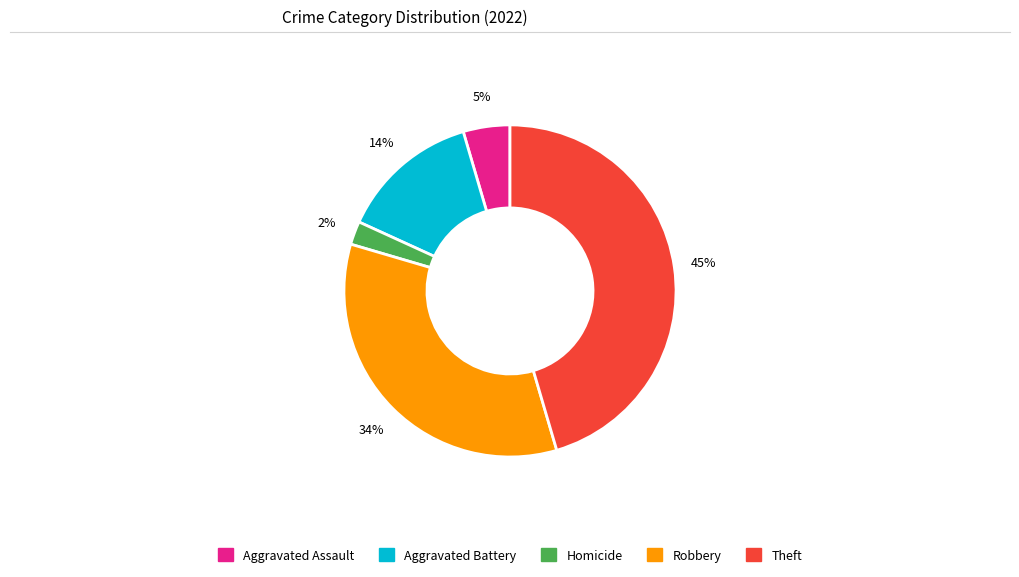

Does any single category account for the majority?

No